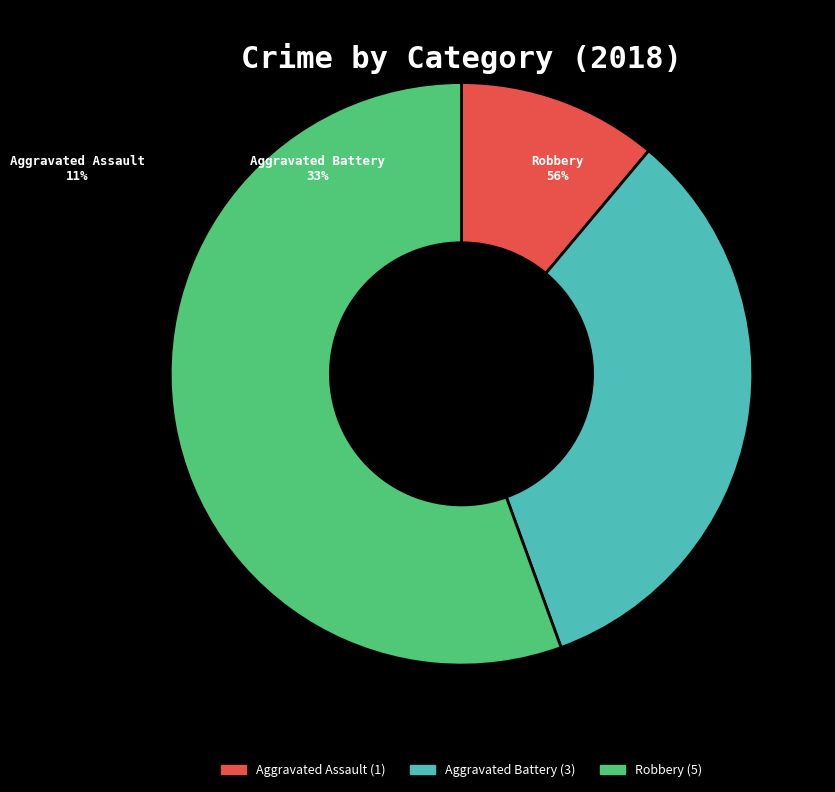

How many slices are in this pie chart?

3